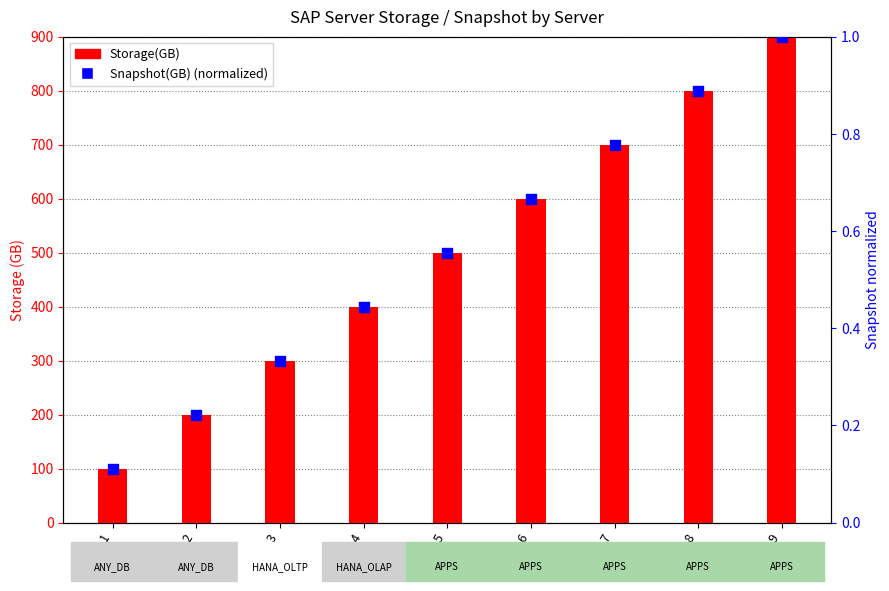

Which series reaches the minimum Y coordinate?

Snapshot(GB) (normalized)